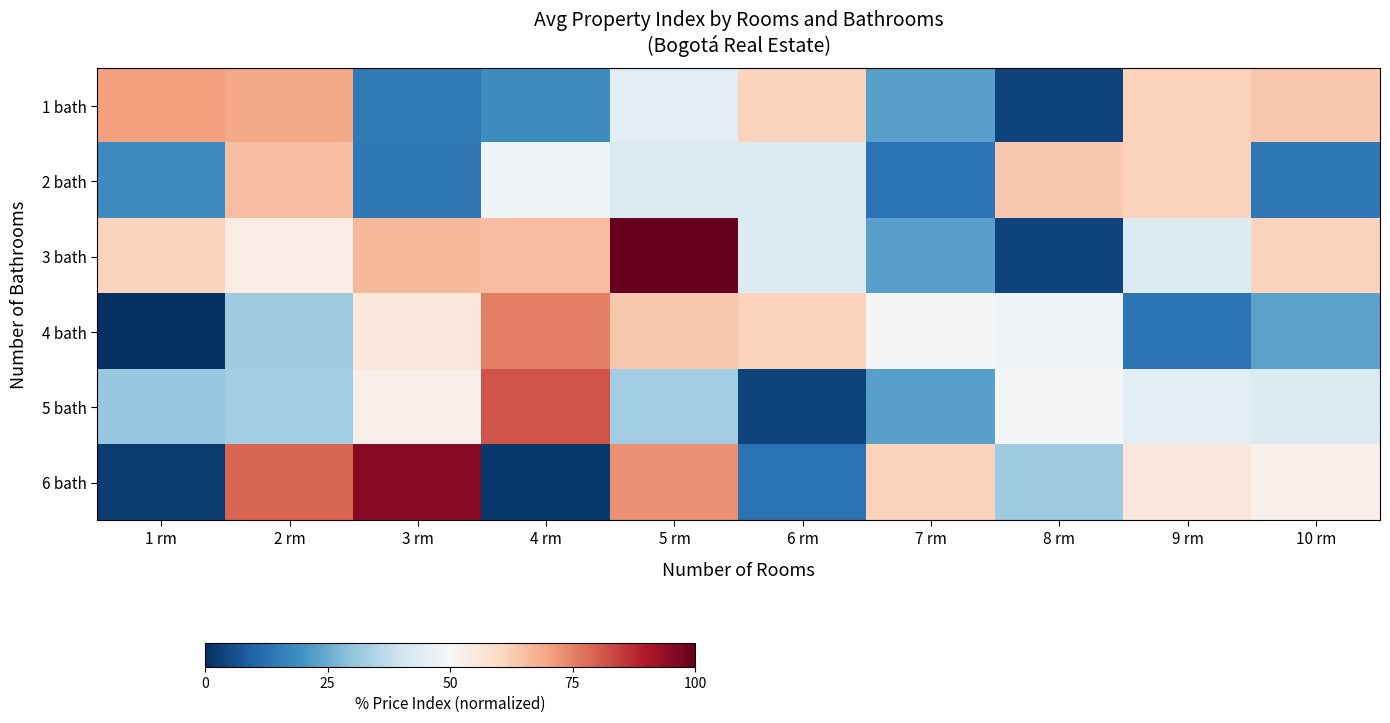

Which series changed the most between 8 rm and 9 rm?

1 bath